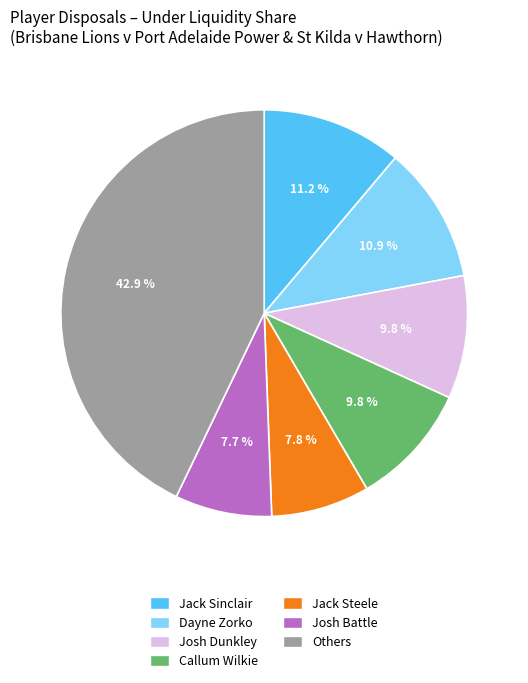

Combined, what portion of the pie is Callum Wilkie and Josh Battle?

17.5%